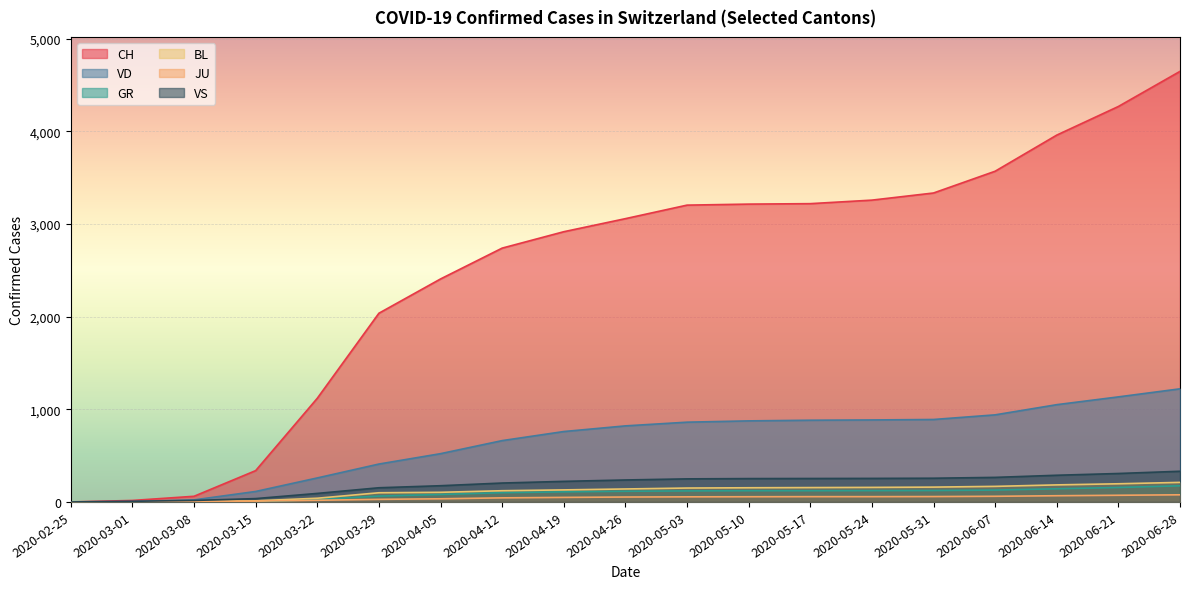

At how many categories does at least one series exceed 309?

16